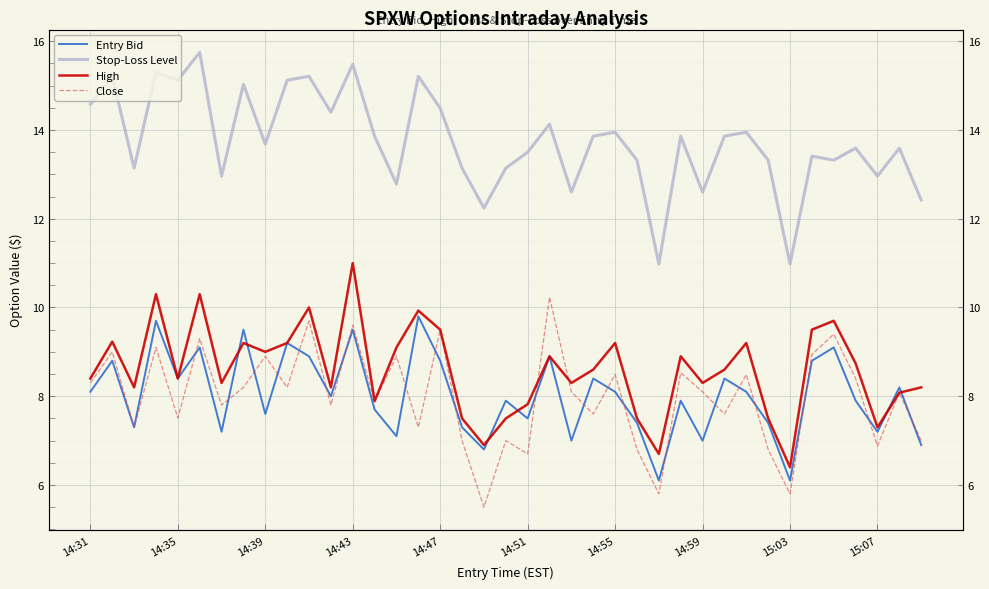

Rank the series by their maximum value, from highest to lowest.

Stop-Loss Level, High, Close, Entry Bid